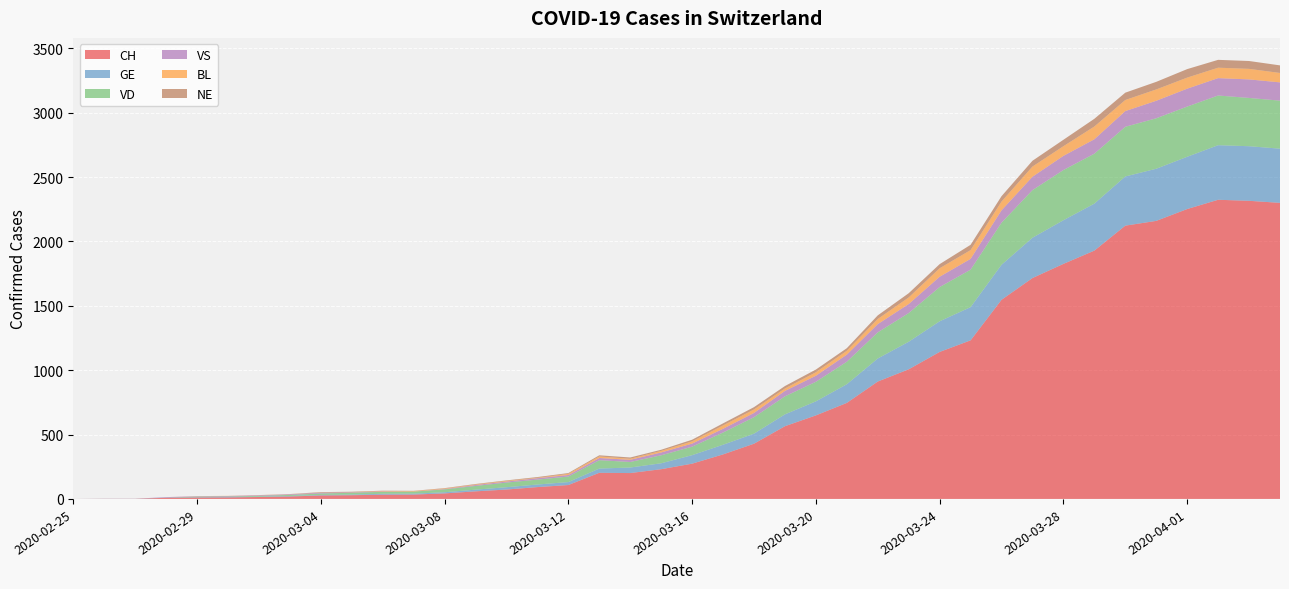

Reading right to left, what are all the values shown in this chart?

CH: 2300	2316	2324	2252	2160	2123	1929	1826	1716	1547	1232	1142	1007	912	746	649	565	429	346	274	231	201	203	108	92	73	59	43	34	33	29	27	19	15	12	11	9	1	1	0
GE: 421	424	424	406	405	382	365	339	313	272	258	238	214	179	145	109	92	78	75	66	46	43	33	23	20	18	13	9	7	7	5	4	4	3	3	3	2	1	1	0
VD: 373	375	386	390	392	386	388	390	370	327	291	266	223	203	175	152	140	128	95	66	62	43	65	43	38	36	29	22	16	15	14	11	8	6	4	4	0	0	0	0
VS: 142	144	135	139	136	122	112	110	104	96	84	80	70	64	55	47	42	33	29	24	22	17	17	12	11	8	7	3	0	3	3	6	5	4	4	3	3	0	0	0
BL: 73	82	81	86	88	86	99	75	79	68	68	66	51	40	30	27	19	27	26	17	12	8	12	9	3	5	4	4	4	4	1	1	1	1	1	1	0	0	0	0
NE: 59	61	61	66	59	57	60	50	45	42	41	32	33	28	20	21	19	18	16	13	9	10	9	6	6	4	4	3	2	2	4	4	1	1	0	0	0	0	0	0